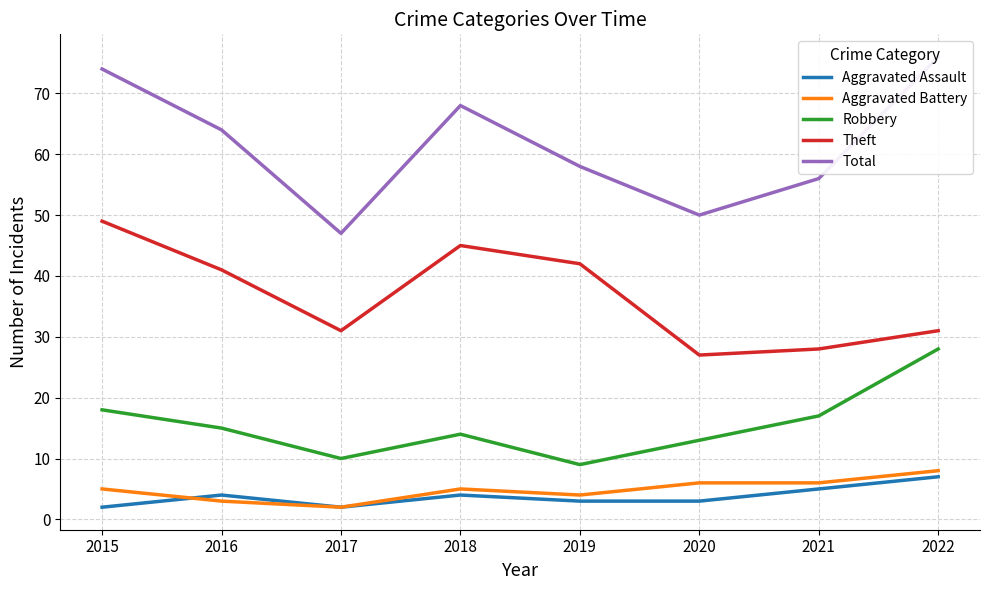

What is the approximate value of Aggravated Battery at 2020?

6